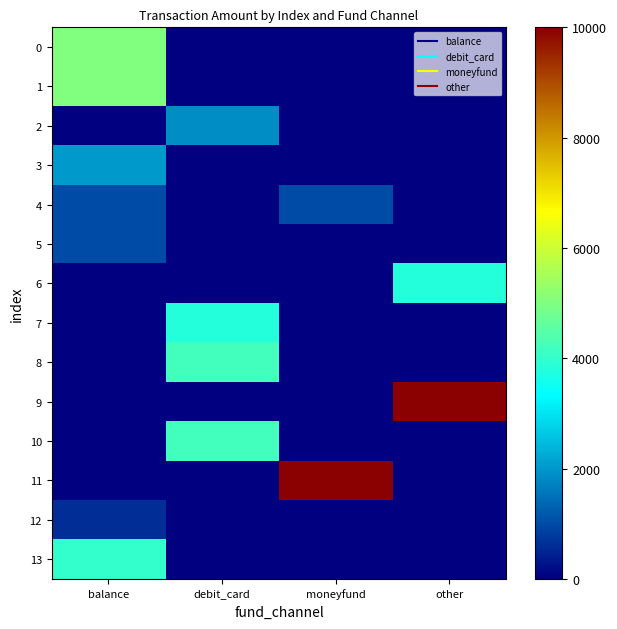

At which category does the chart reach its peak across all series?

other